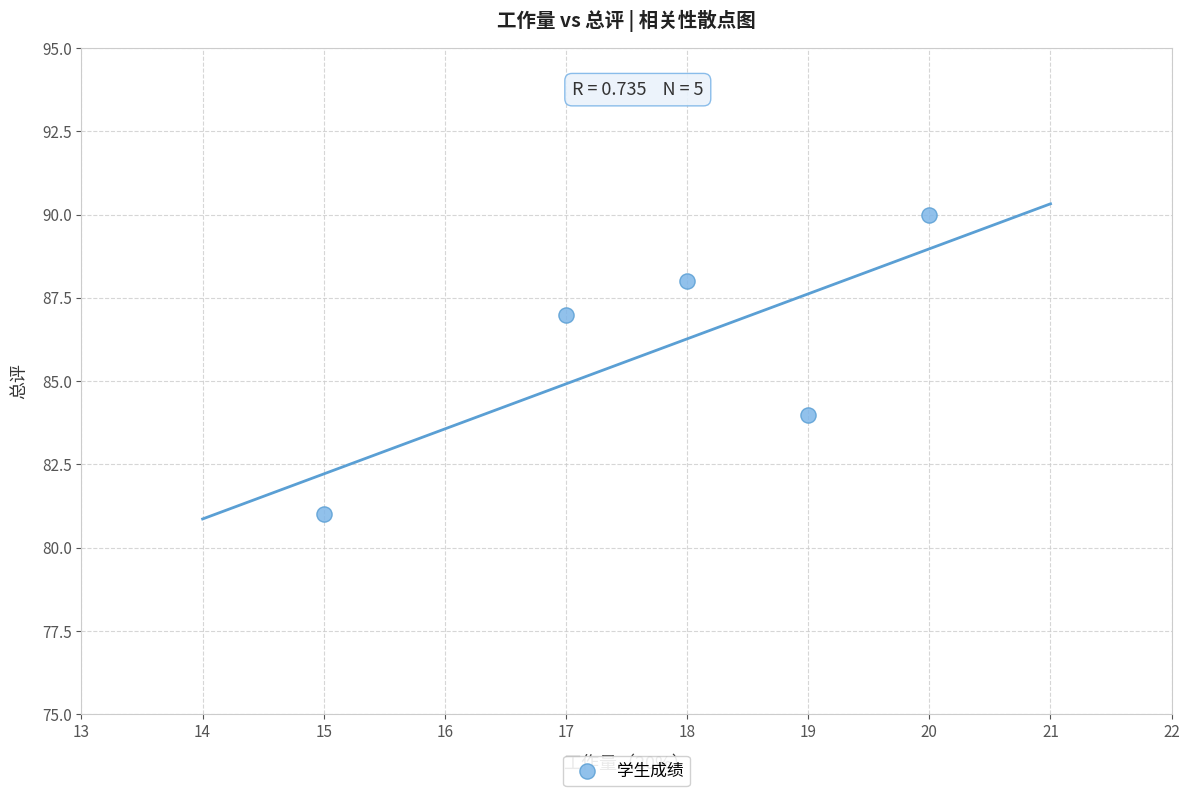

What is the range of Y values (max minus min)?

9